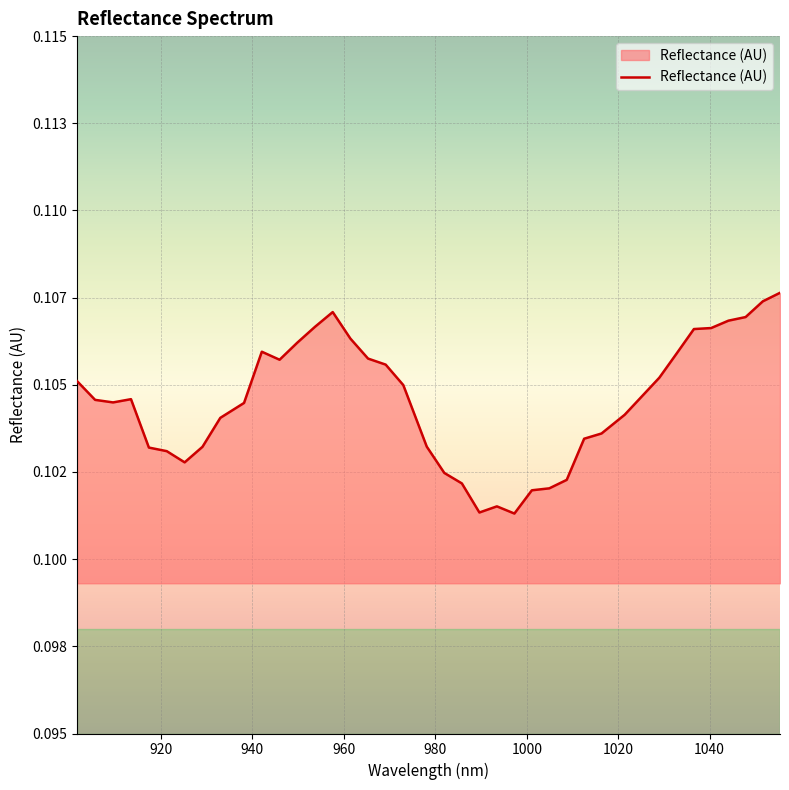

Does the chart display data point markers on the line(s)?

No